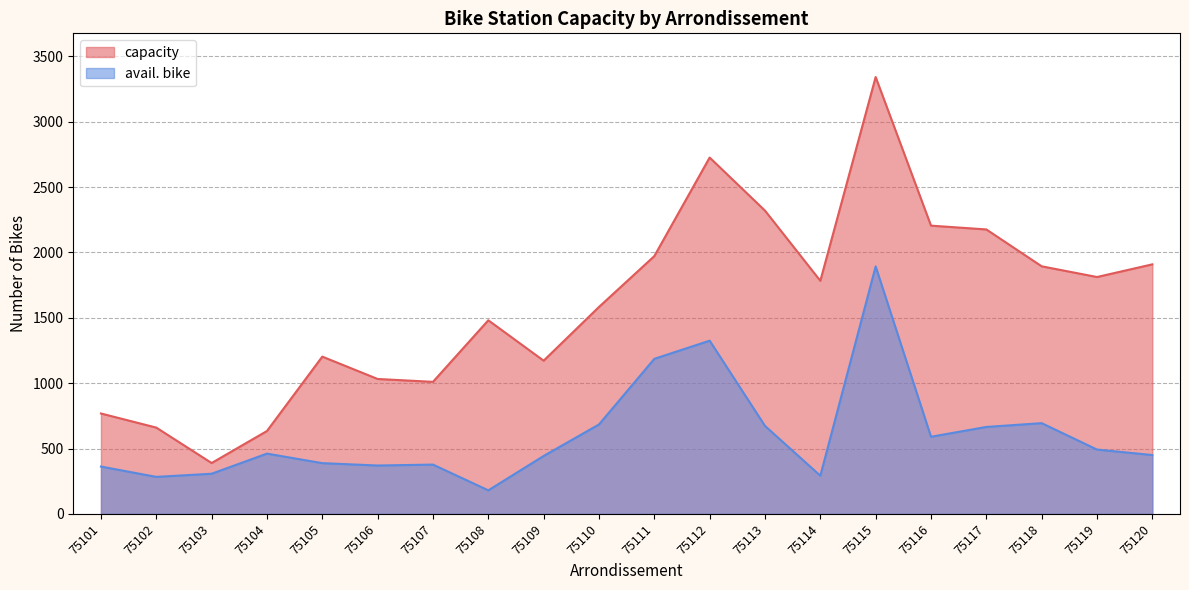

The value of avail. bike at 75105 is 388. True or false?

True